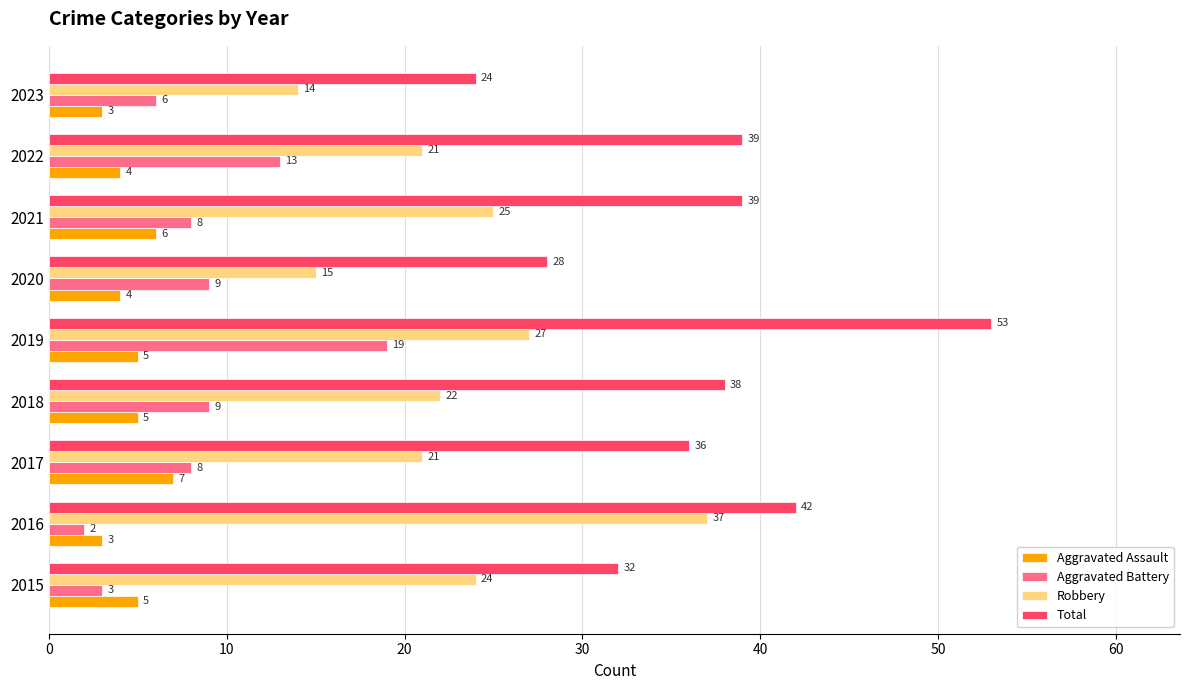

What value does the Aggravated Battery series have at 2017, to the nearest 10?

10